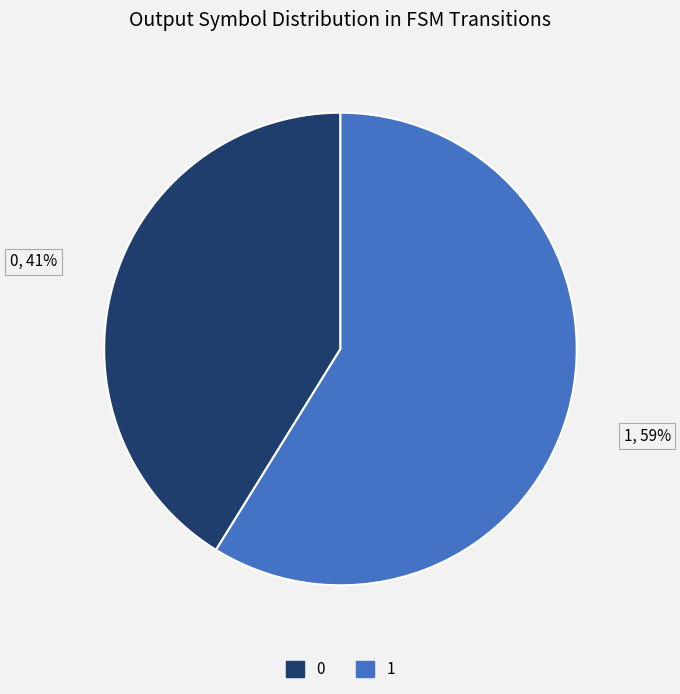

Which category accounts for the majority?

1